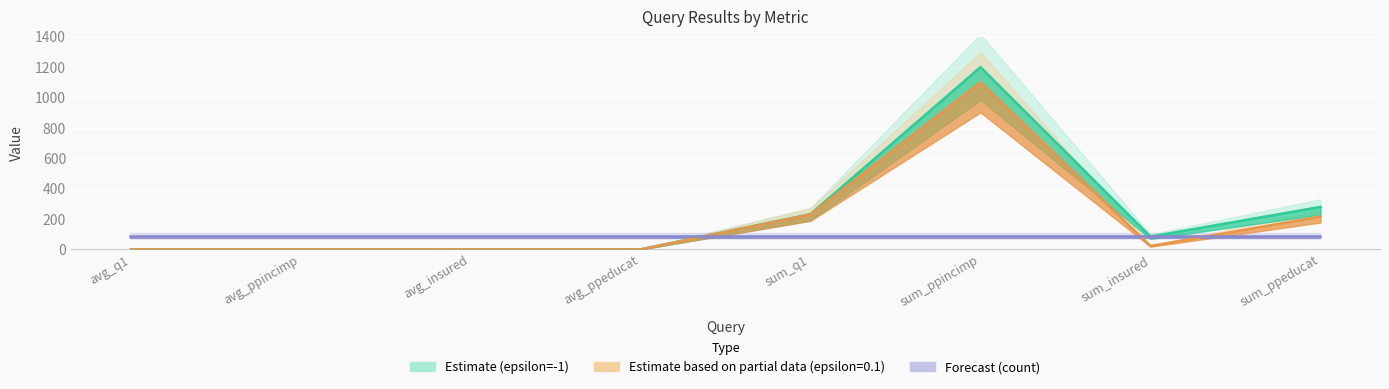

After their last crossing, which series has the higher values: Estimate (epsilon=-1) or Forecast (count)?

Estimate (epsilon=-1)